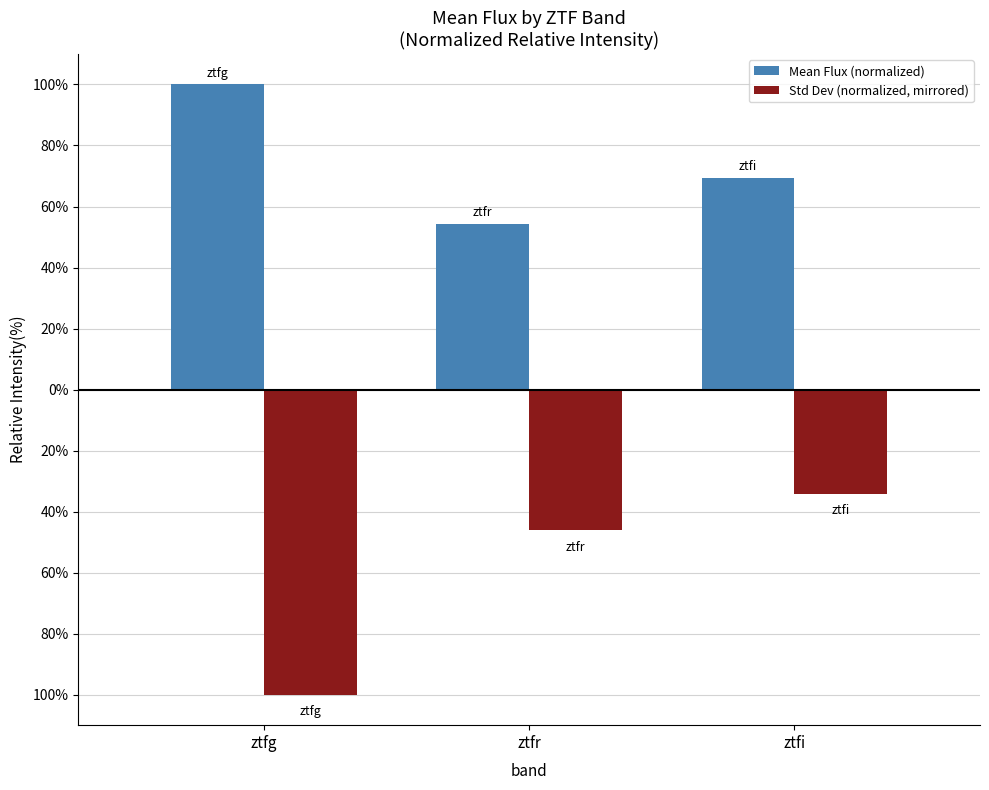

Between ztfg and ztfr, which series saw the biggest shift?

Std Dev (normalized, mirrored)